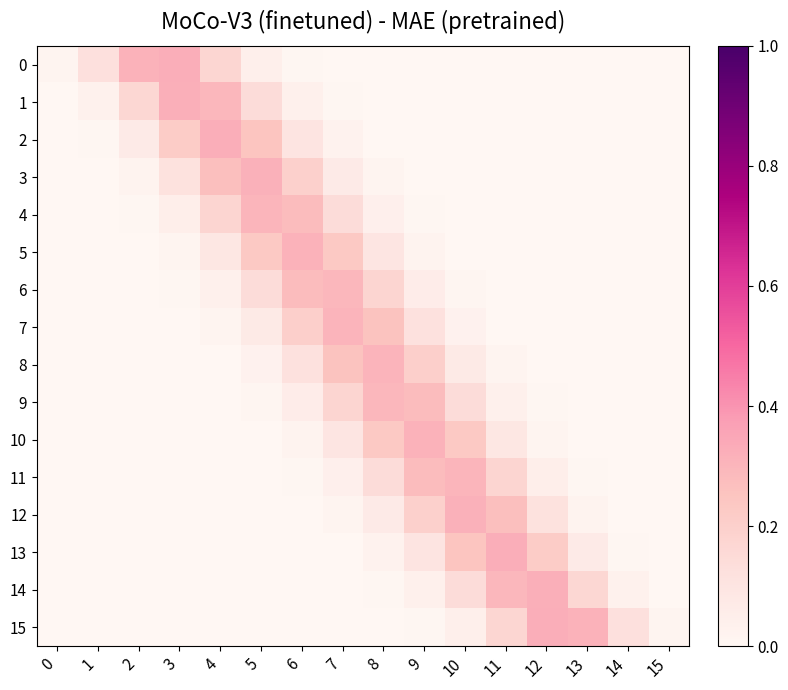

At which category is the sum across all series the highest?

7